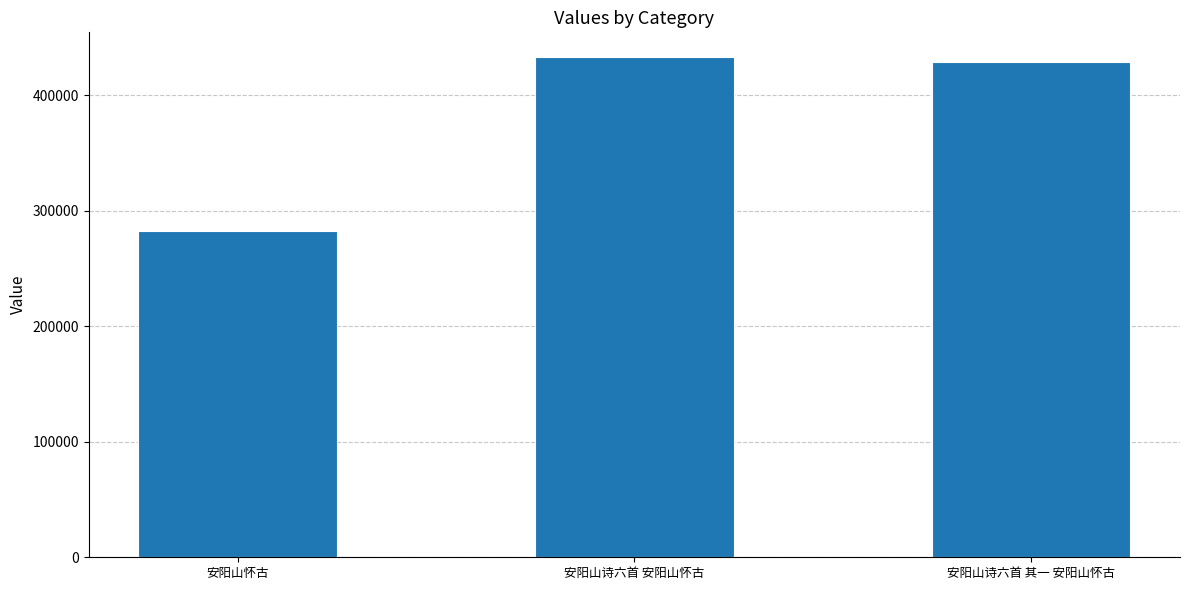

What is the average value?

381371